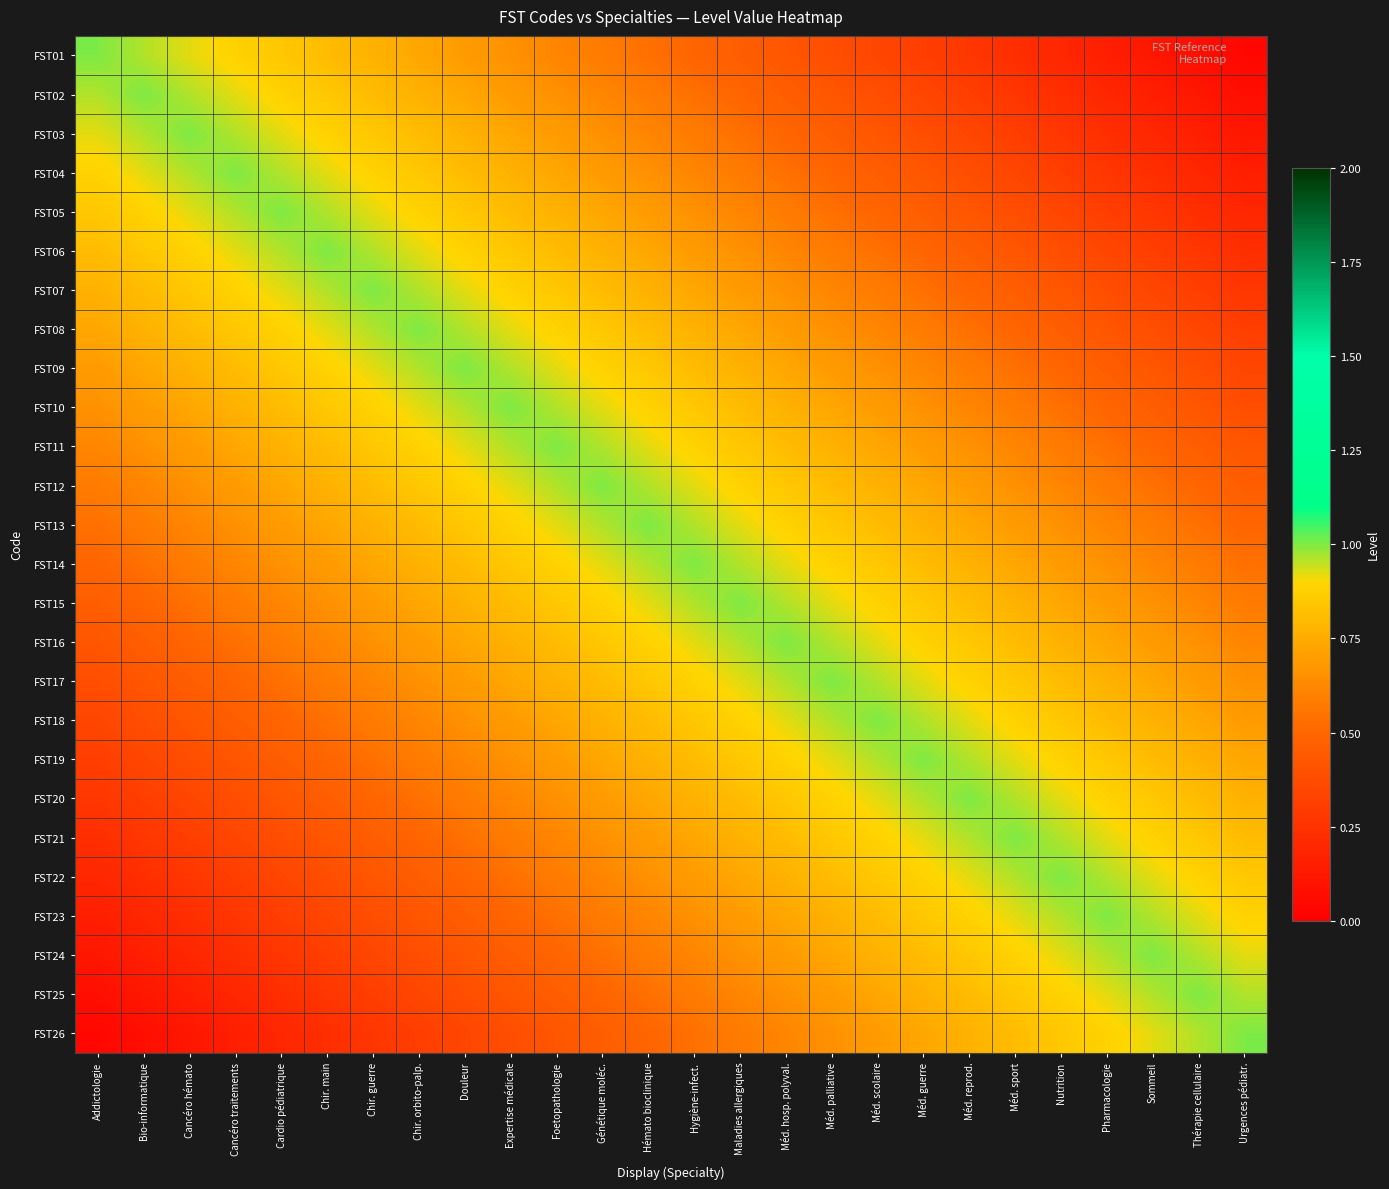

Between Méd. guerre and Sommeil, which is larger?

Méd. guerre